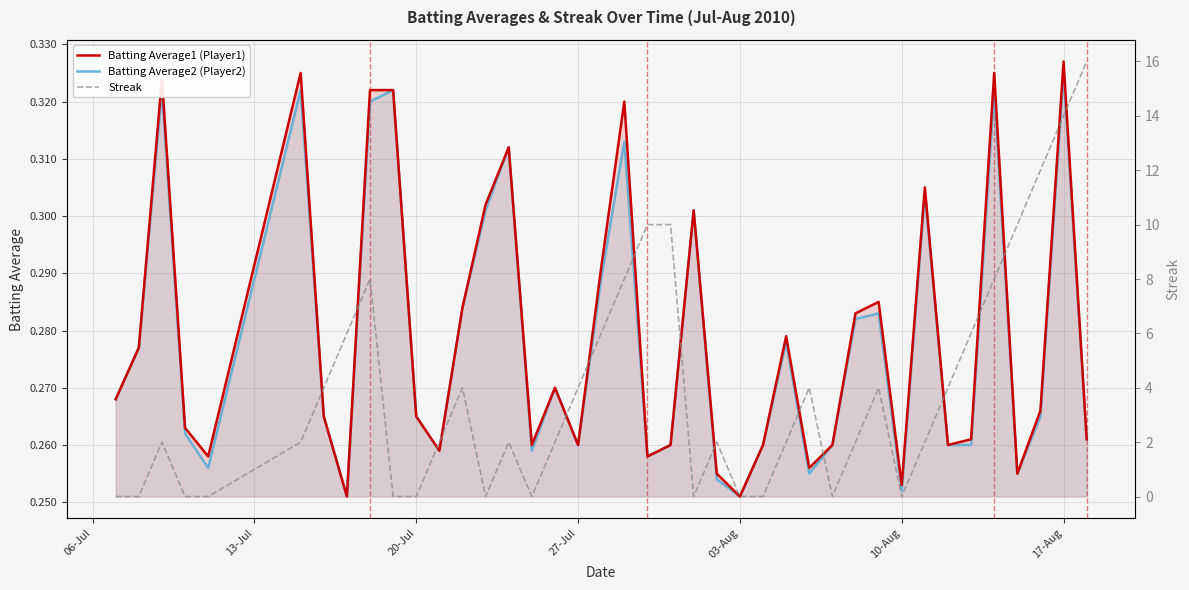

After their last crossing, which series has the higher values: Streak or Batting Average2 (Player2)?

Streak